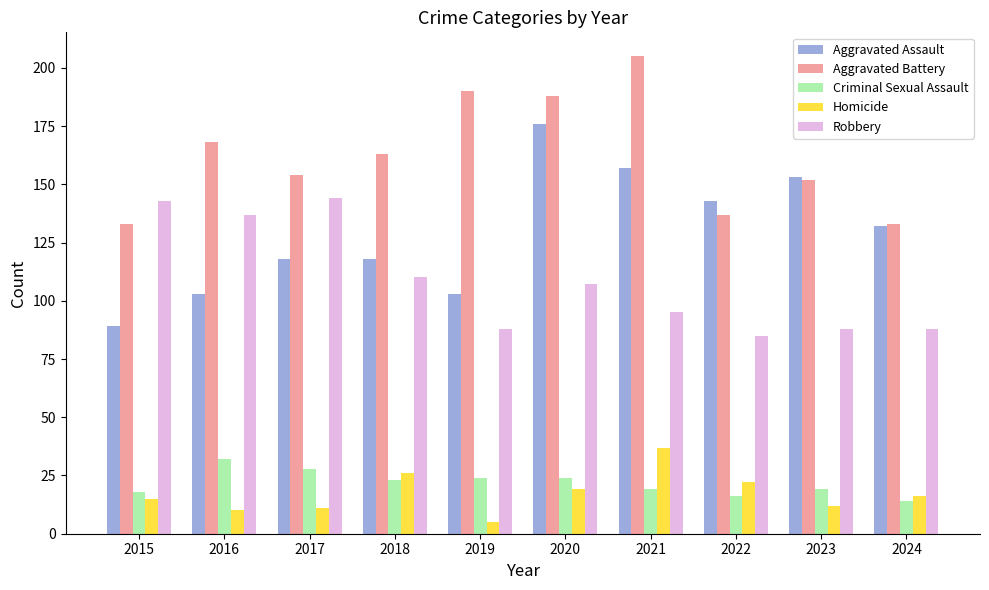

Are the bars grouped side by side (vs. stacked)?

Yes